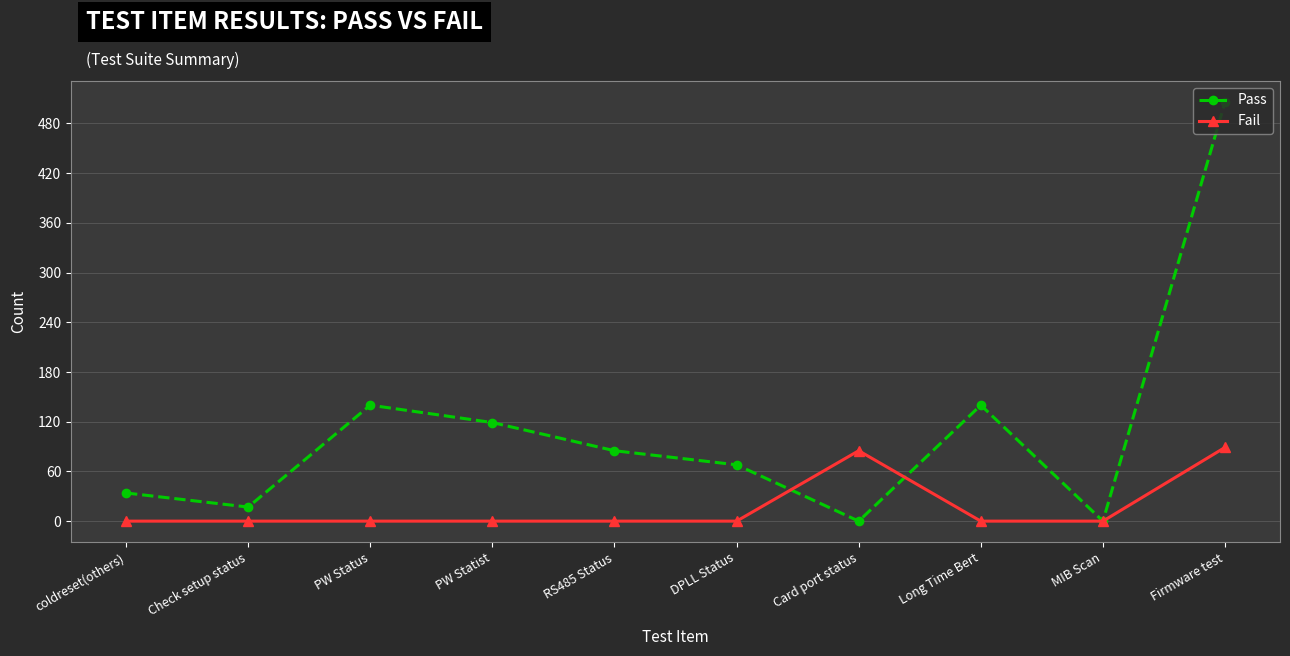

Which series has the largest range (max minus min)?

Pass